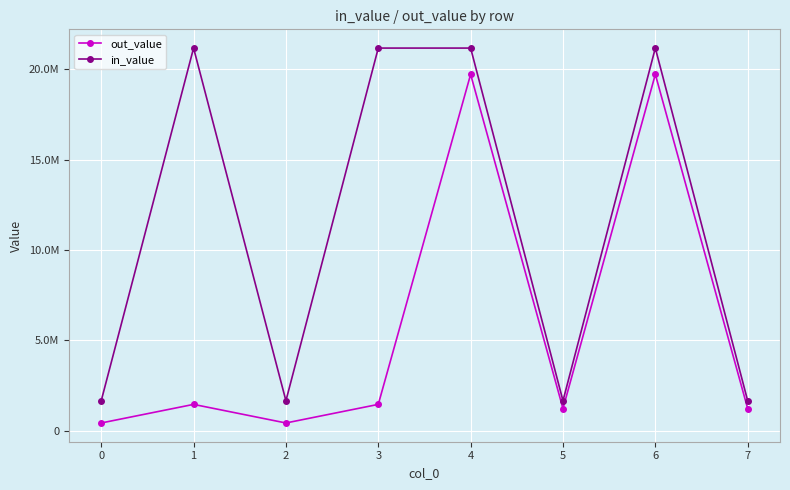

Rank the series at 0 from lowest to highest value.

out_value, in_value